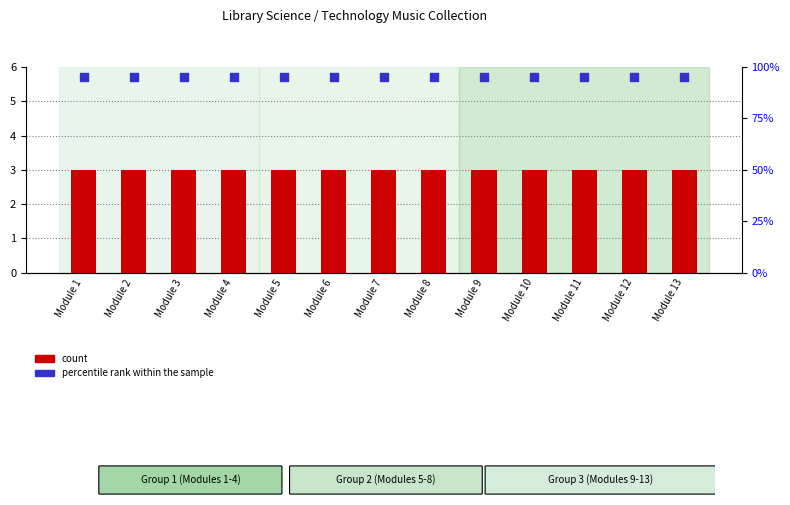

Which series contains the highest Y value?

percentile rank within the sample